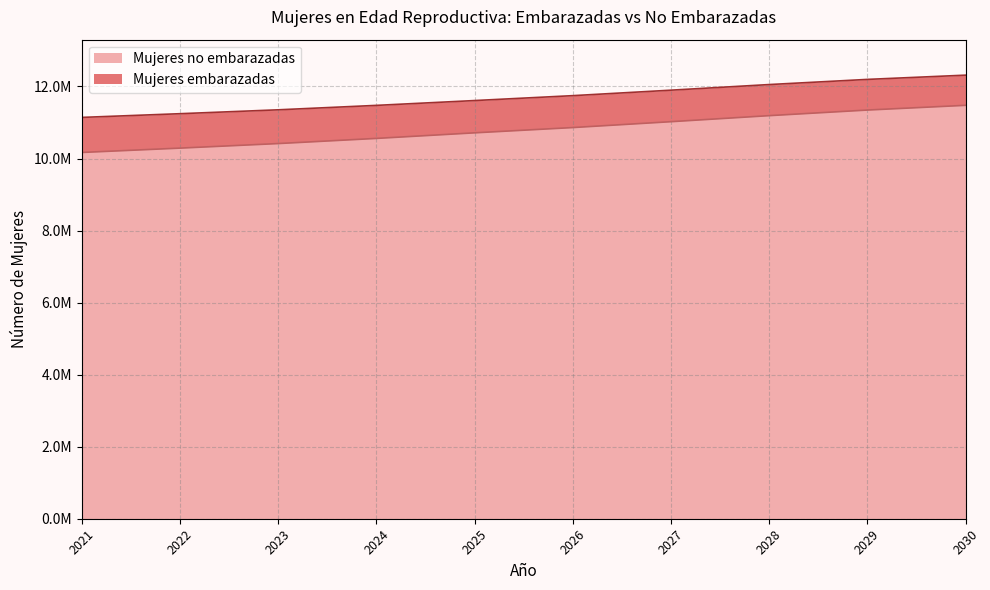

Where does the Mujeres no embarazadas series first go above 11746000?

2027